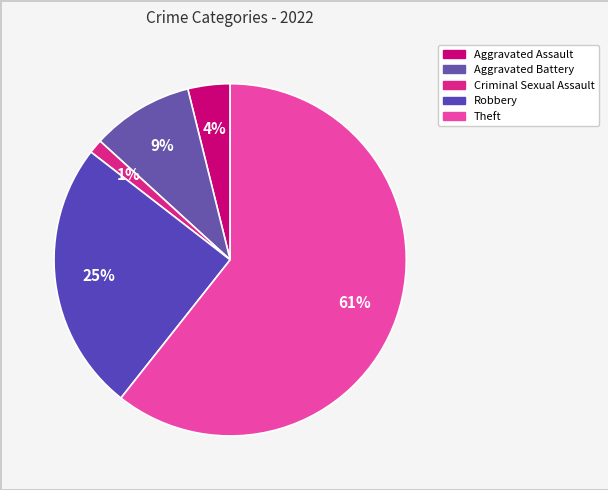

What is the ratio of the value at Aggravated Battery to the value at Aggravated Assault?

2.4